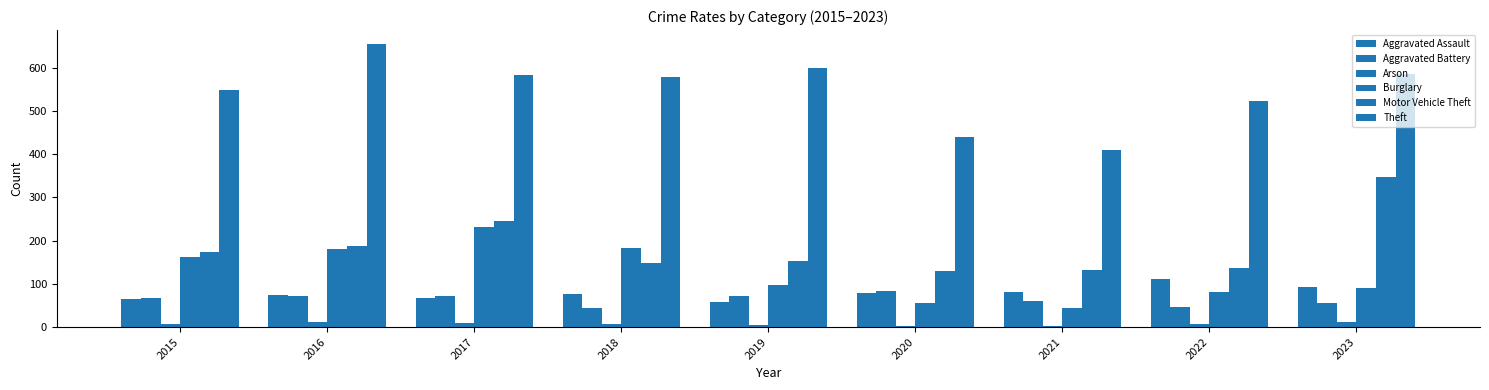

Reading left to right, extract all data points from this chart.

Aggravated Assault: 66	75	67	77	59	79	80	110	92
Aggravated Battery: 68	72	71	44	71	84	61	47	56
Arson: 8	12	9	6	5	2	3	8	12
Burglary: 162	181	232	183	97	56	45	80	91
Motor Vehicle Theft: 173	187	246	149	152	129	131	137	347
Theft: 549	654	582	579	598	440	409	523	586